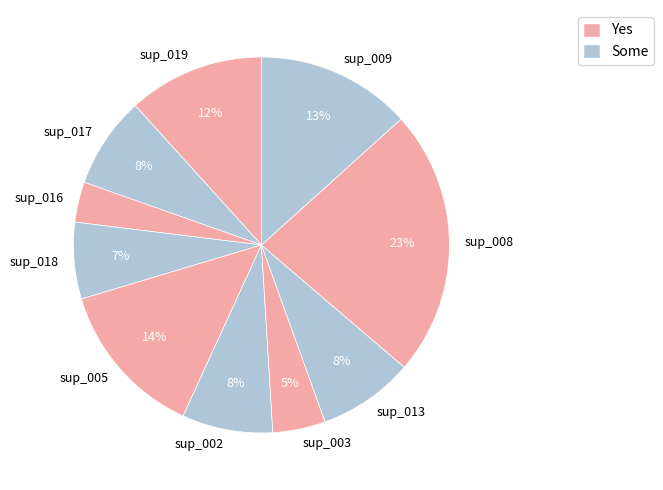

Does sup_002 represent more than half of the total?

No